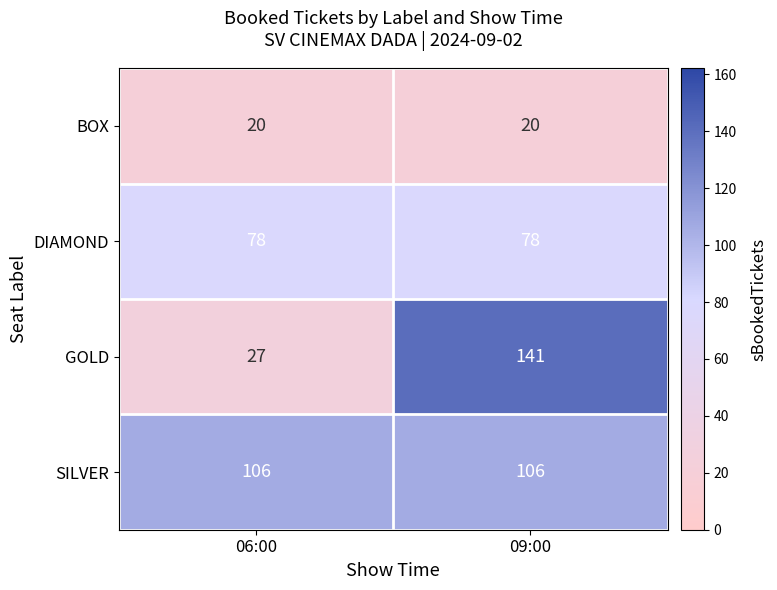

What is the average value of the SILVER series?

106